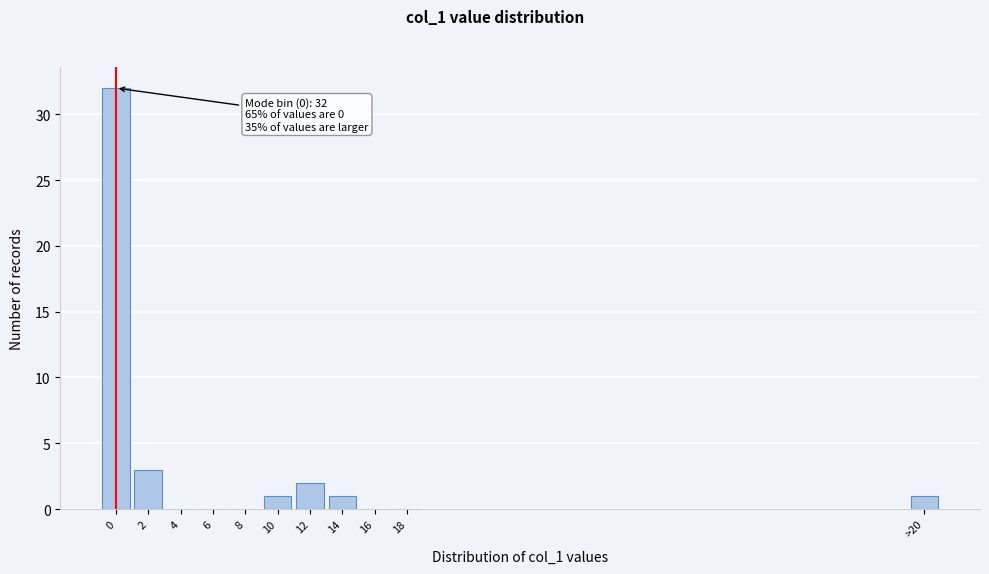

Reading left to right, list all the values displayed in this chart.

0=32	2=3	4=0	6=0	8=0	10=1	12=2	14=1	16=0	18=0	>20=1